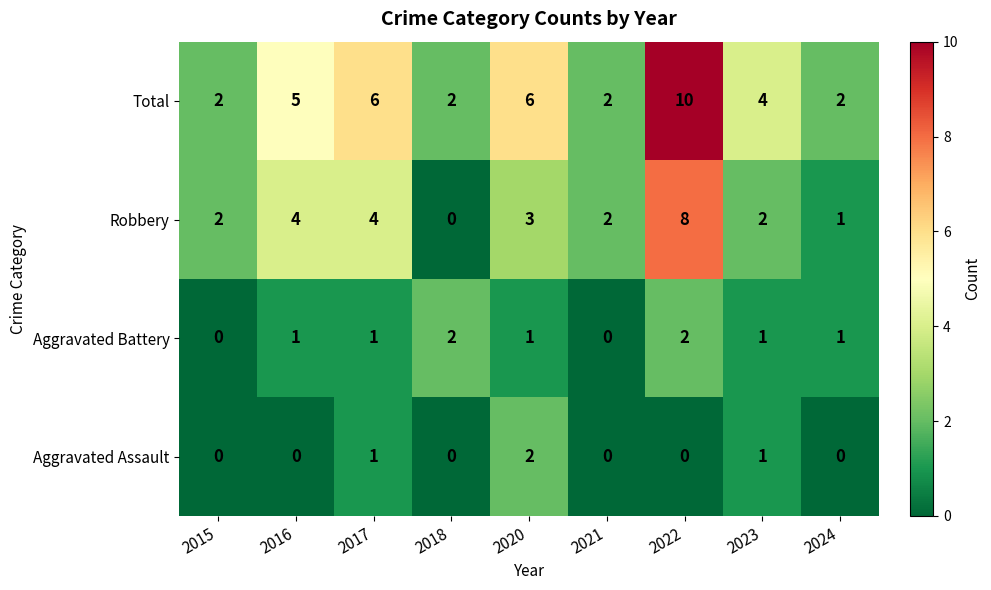

Which series has the largest total across all categories?

Total